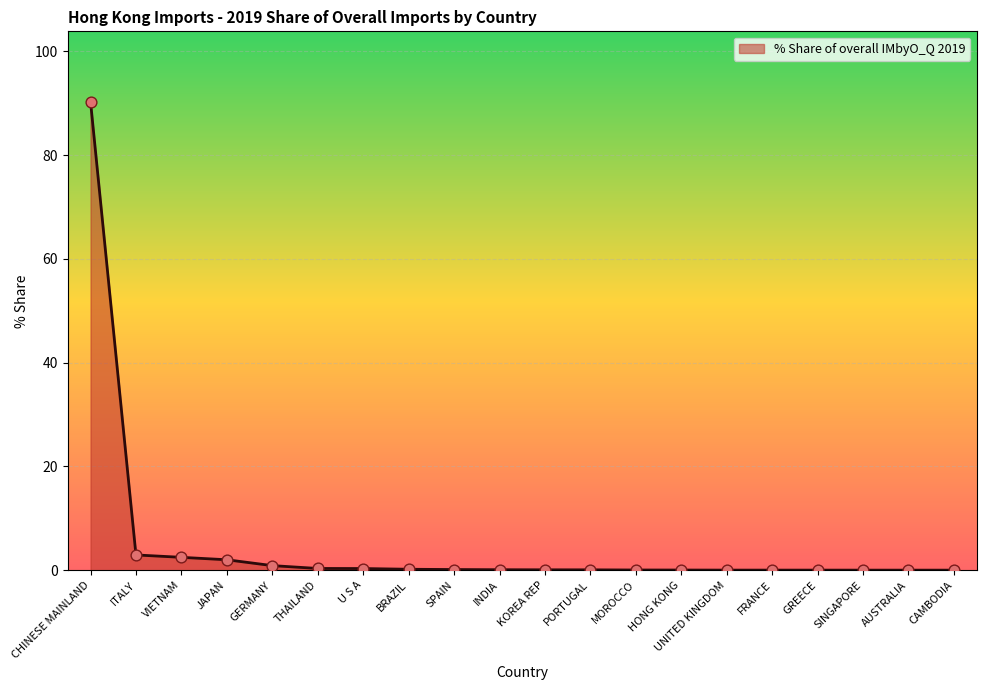

Between CHINESE MAINLAND and CAMBODIA, which is larger?

CHINESE MAINLAND